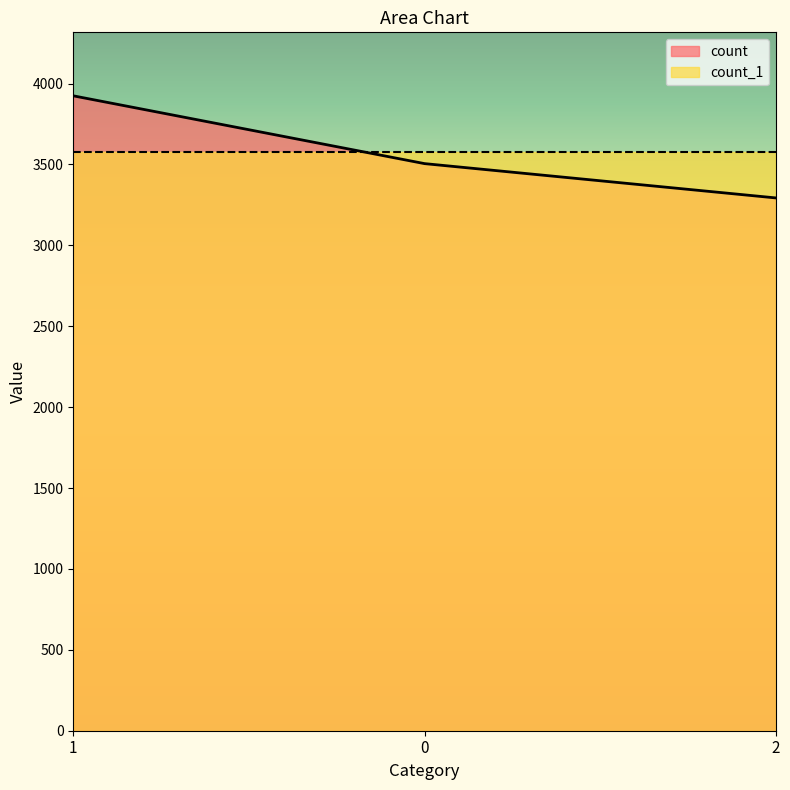

List the labels in order of value, largest first.

1, 0, 2